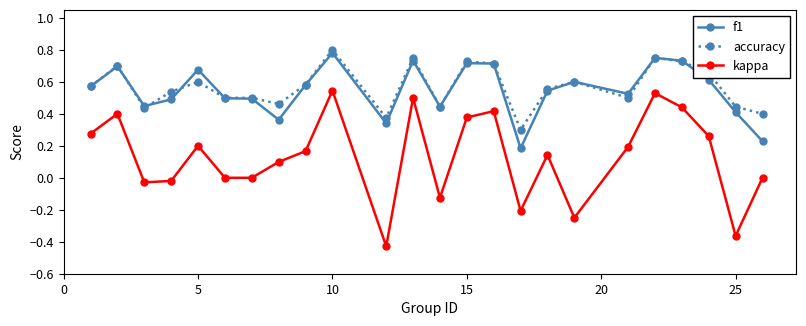

True or false: kappa and accuracy intersect in this chart.

False